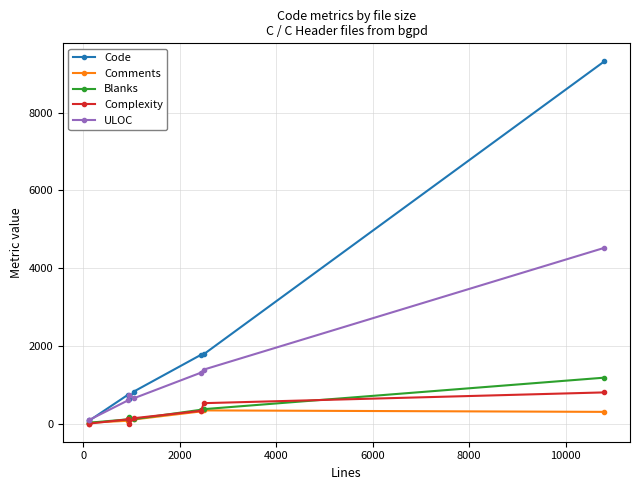

What is the greatest value displayed?

9317